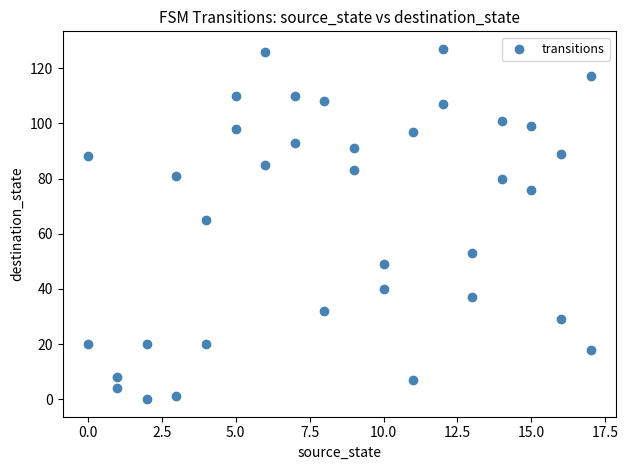

What Y value in the scatter plot is closest to 63?

65